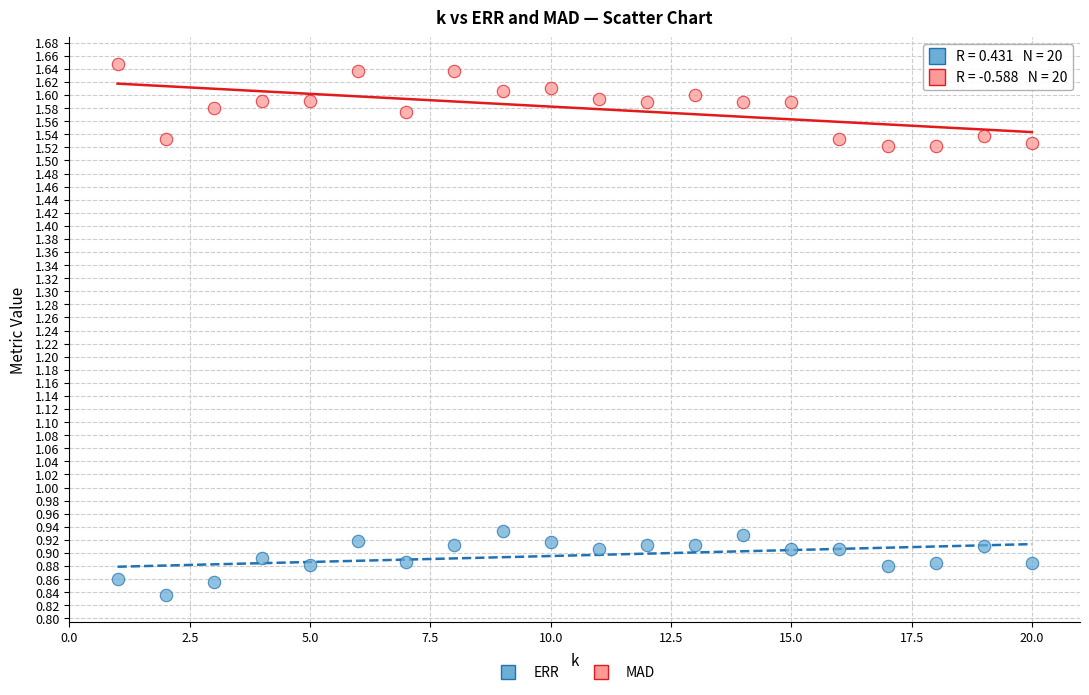

What are all the series names shown in the legend?

ERR, MAD